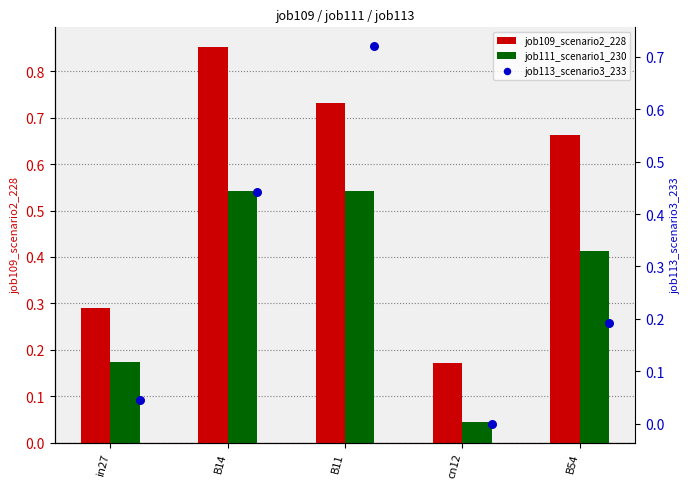

What is the total value across all series at B11?

2.0